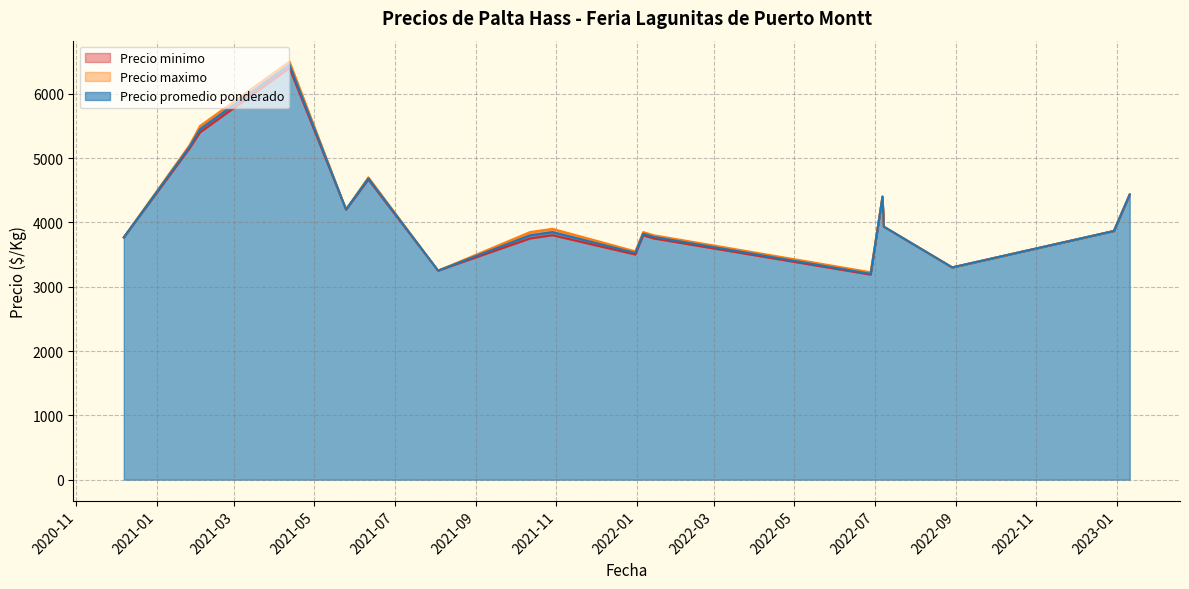

The Precio promedio ponderado series shows 3800 at 2020-12-07. True or false?

True